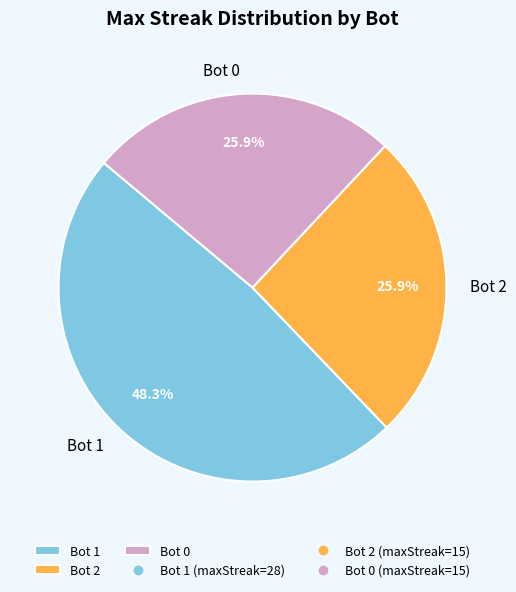

Is it true that Bot 1 is 48% of the pie?

True